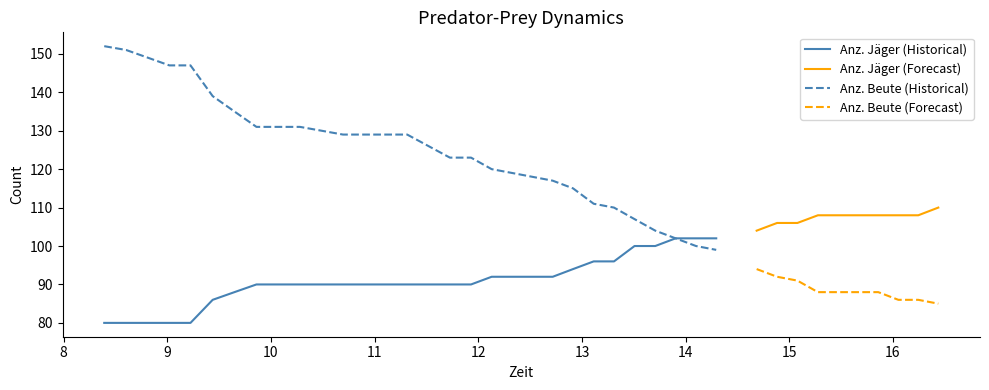

Where does the Anz. Jäger series first go above 92?

22